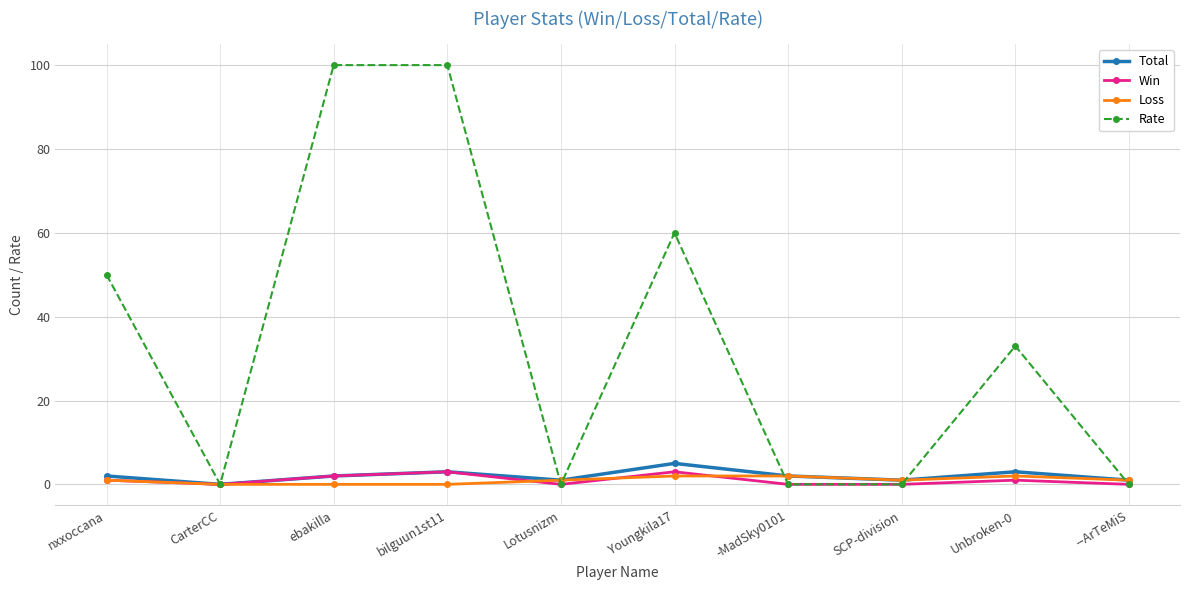

What is the greatest value displayed?

100